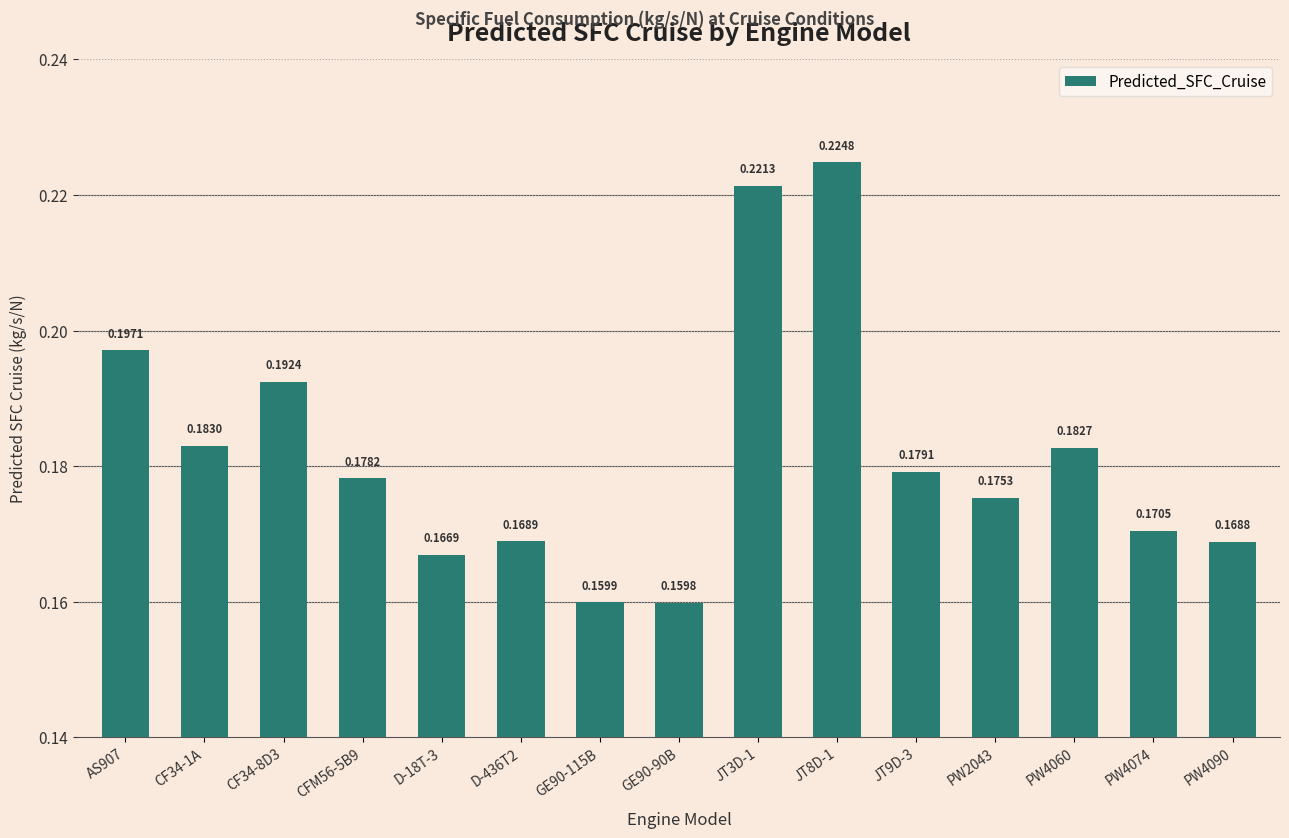

Rank the categories by value from lowest to highest.

GE90-90B, GE90-115B, D-18T-3, PW4090, D-436T2, PW4074, PW2043, CFM56-5B9, JT9D-3, PW4060, CF34-1A, CF34-8D3, AS907, JT3D-1, JT8D-1